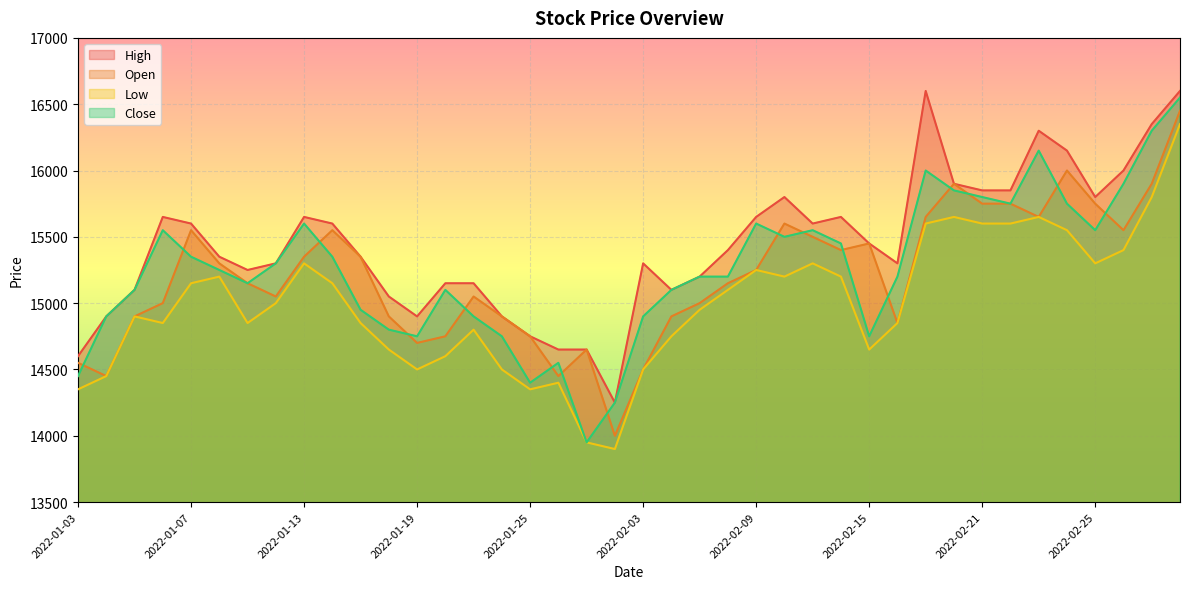

What is the difference between the highest and lowest values at 2022-01-18?

400